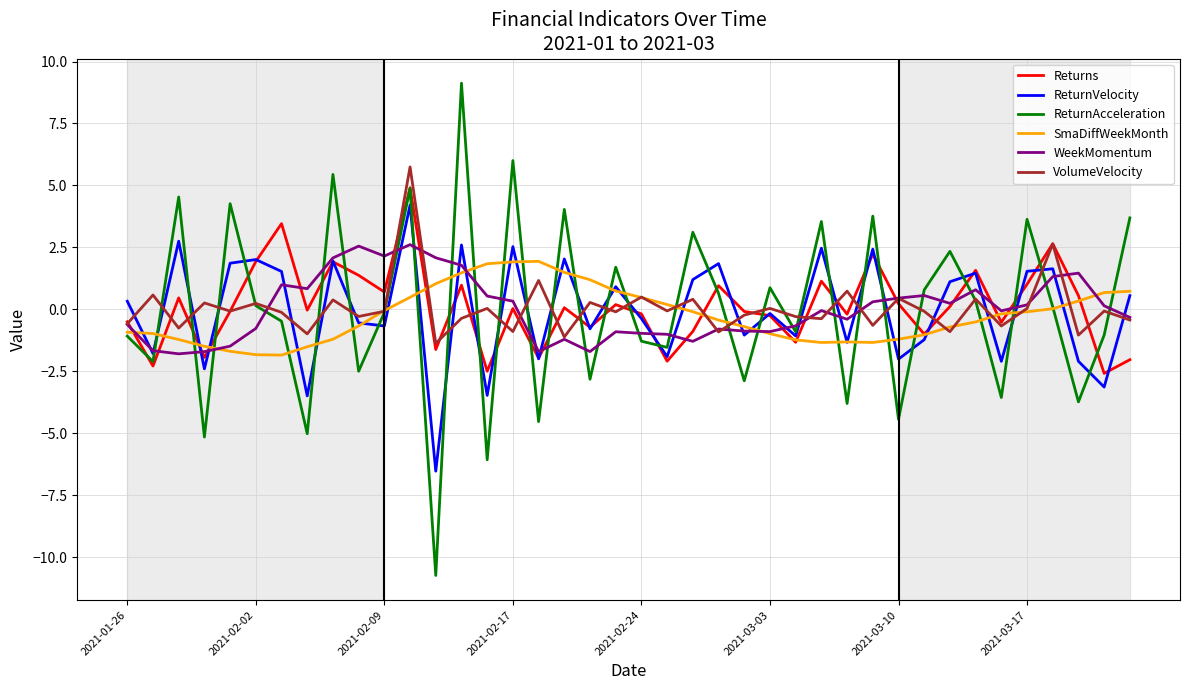

Which series has the widest spread of values?

ReturnAcceleration